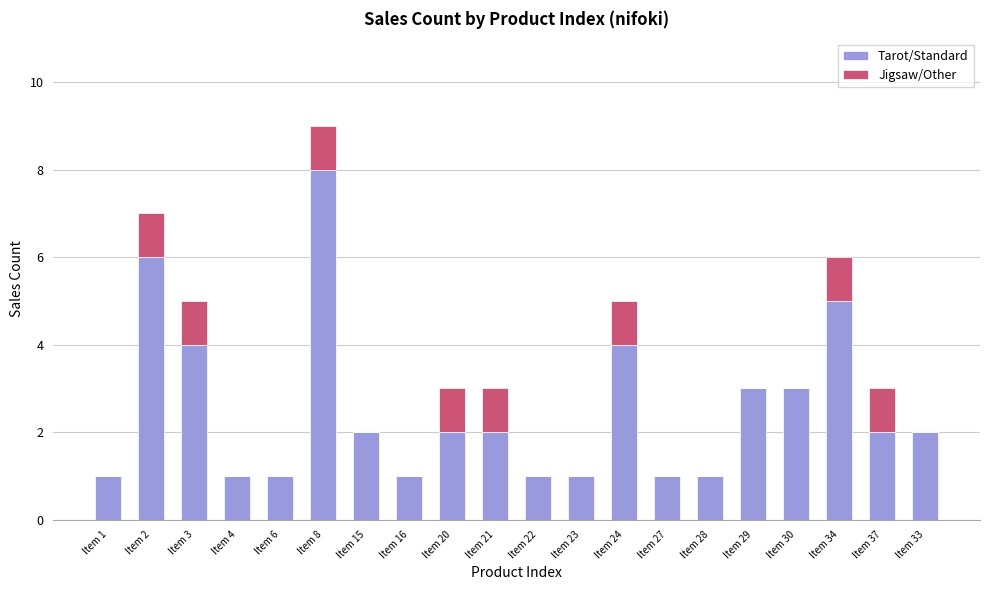

Does the chart contain stacked bars?

Yes